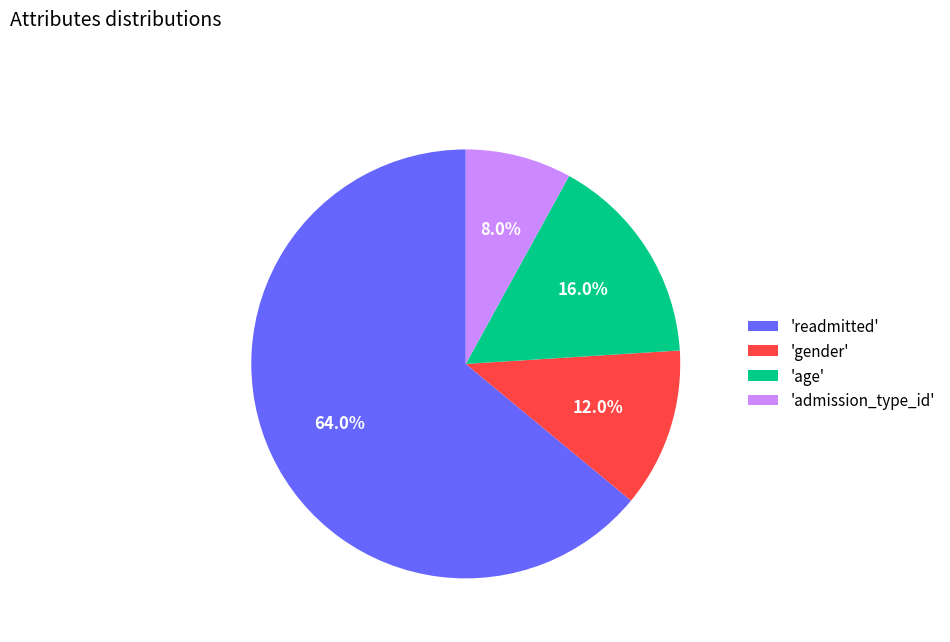

Approximately how many times larger is the value at 'gender' compared to 'admission_type_id'?

1.5